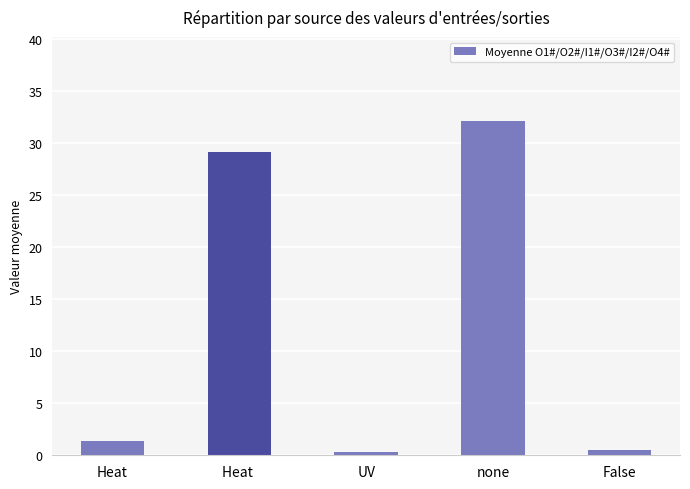

What is the difference between the values at Heat  and UV?

28.8